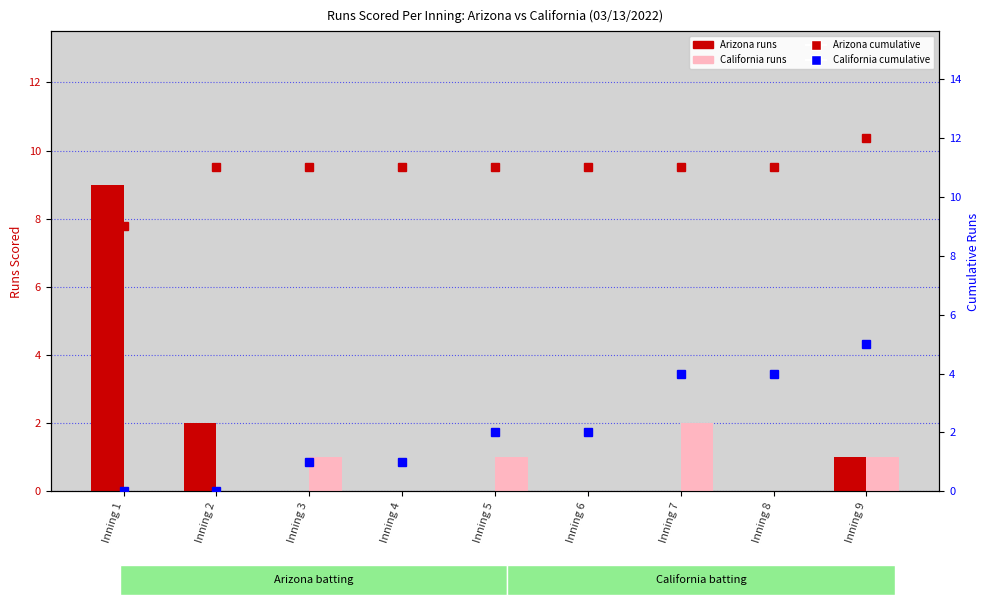

What is the difference between the second highest and minimum values in the Arizona cumulative series?

2